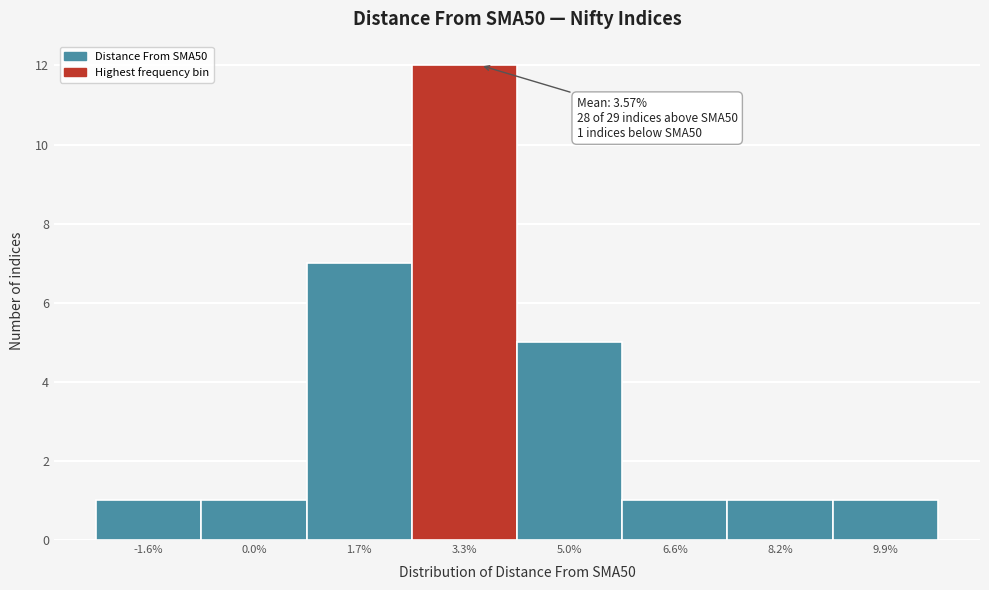

Over which range of the x-axis is the bar tallest?

2.6 to 4.2